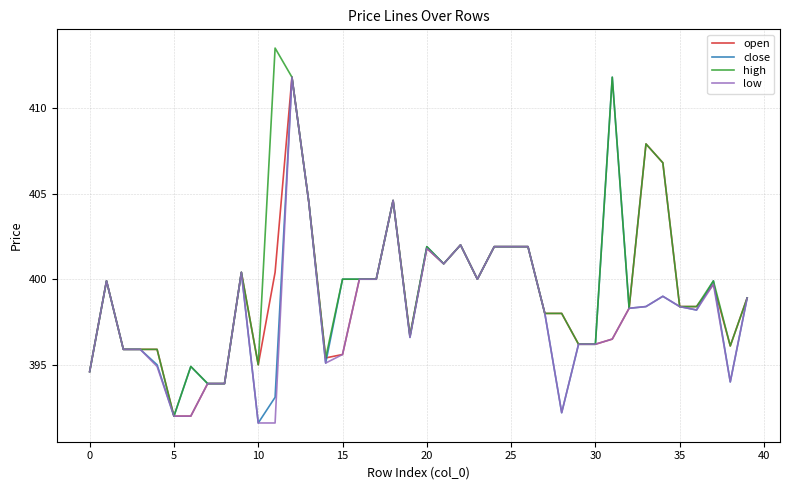

Rank the series by their average value, from lowest to highest.

low, close, open, high